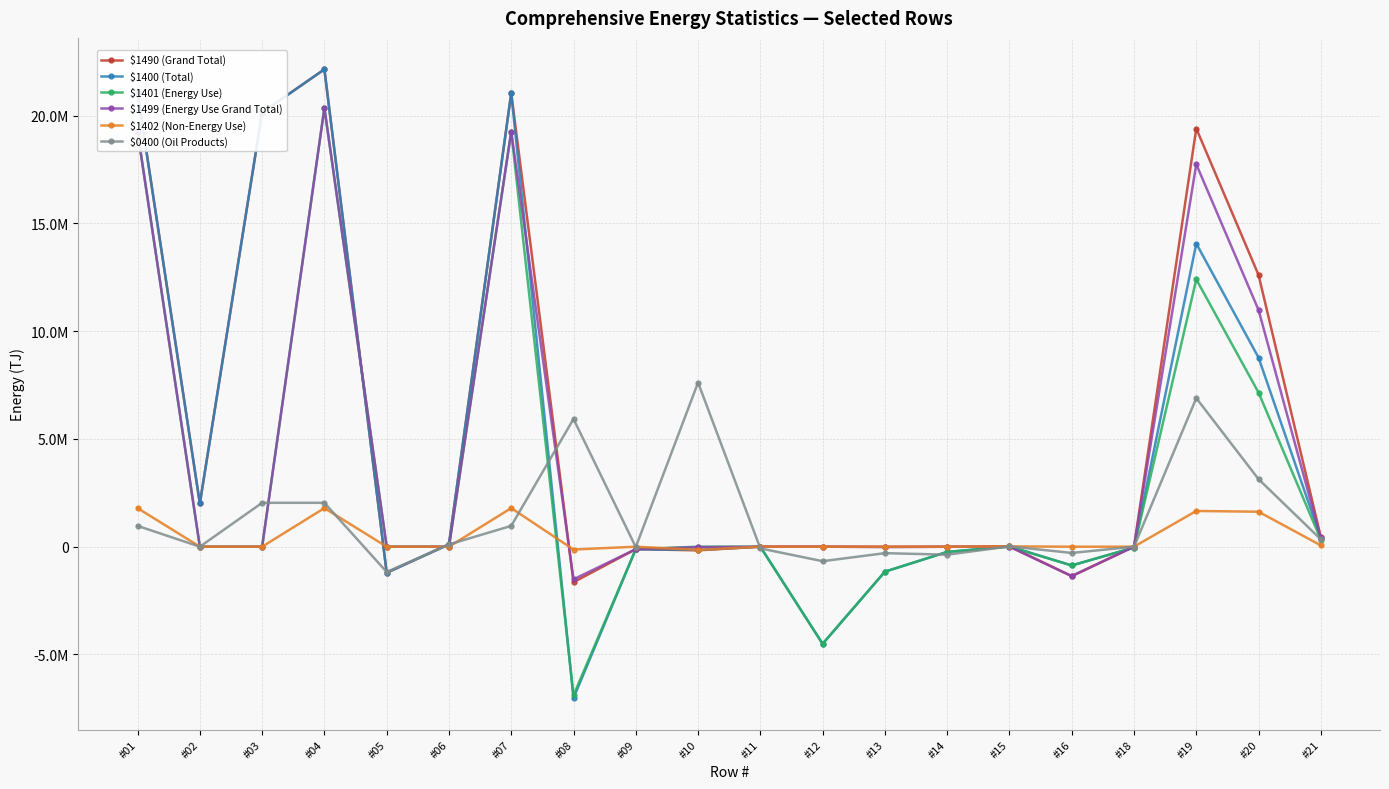

Does the chart have visible grid lines?

Yes